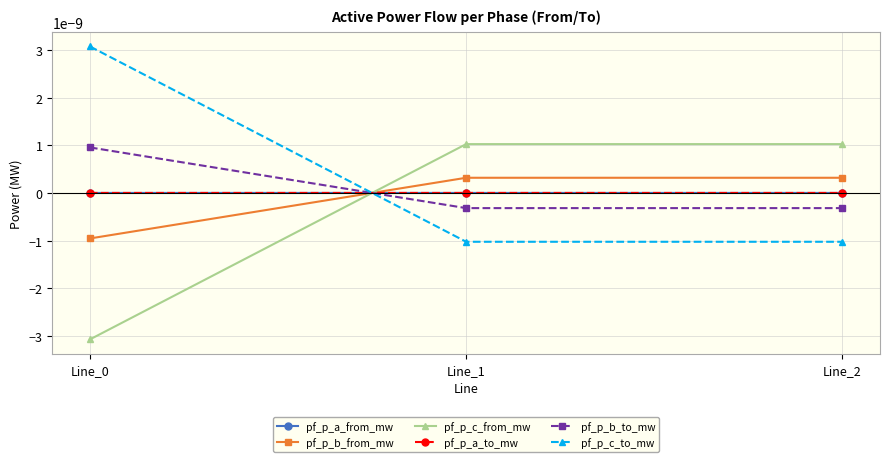

At which label is pf_p_b_to_mw closest to 0?

Line_2